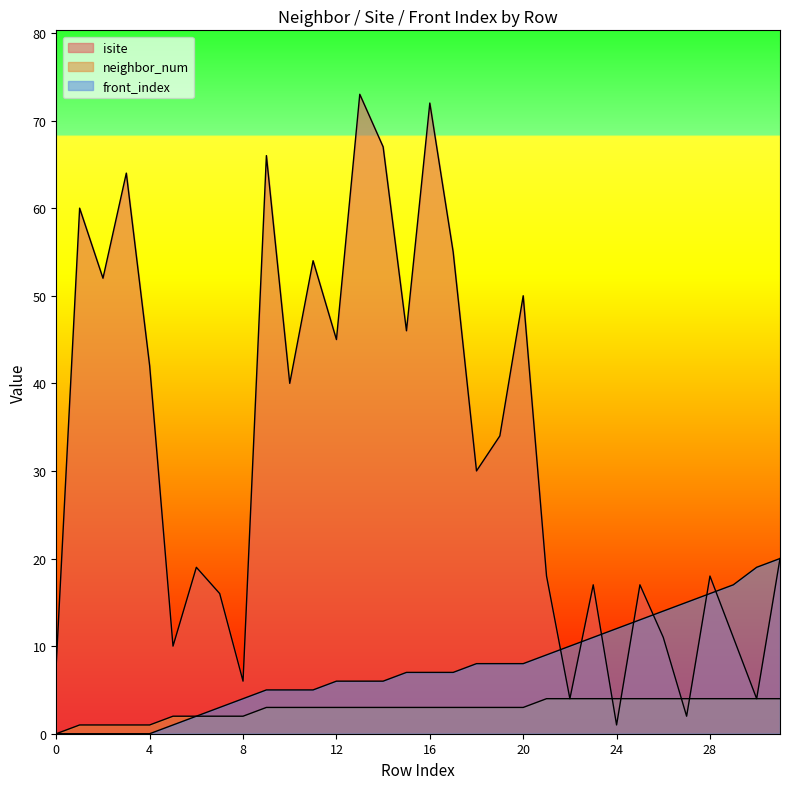

List the series in order of their peak value, highest first.

isite, front_index, neighbor_num